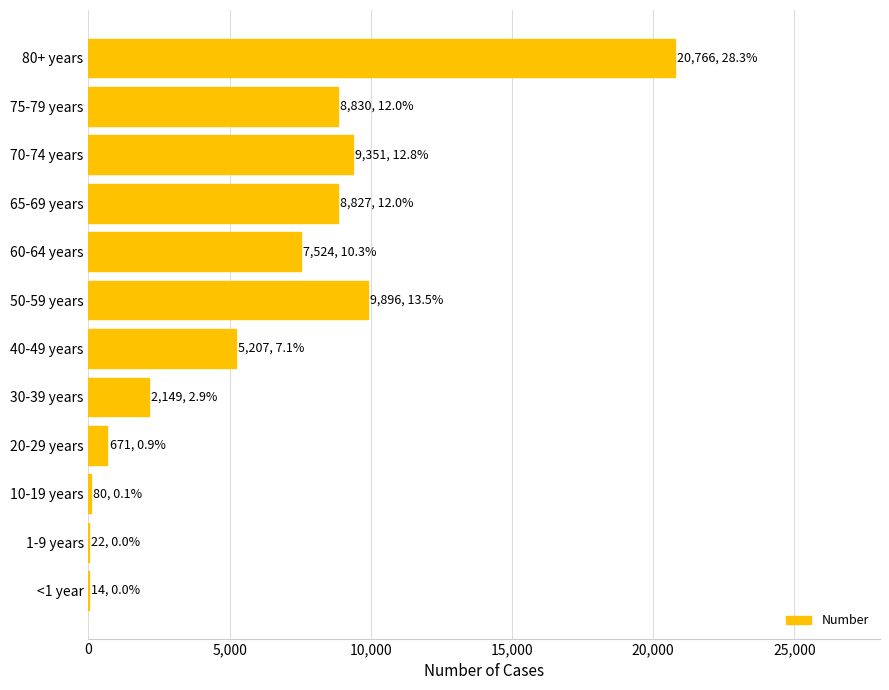

Is it true that the value at 30-39 years is 2149?

True